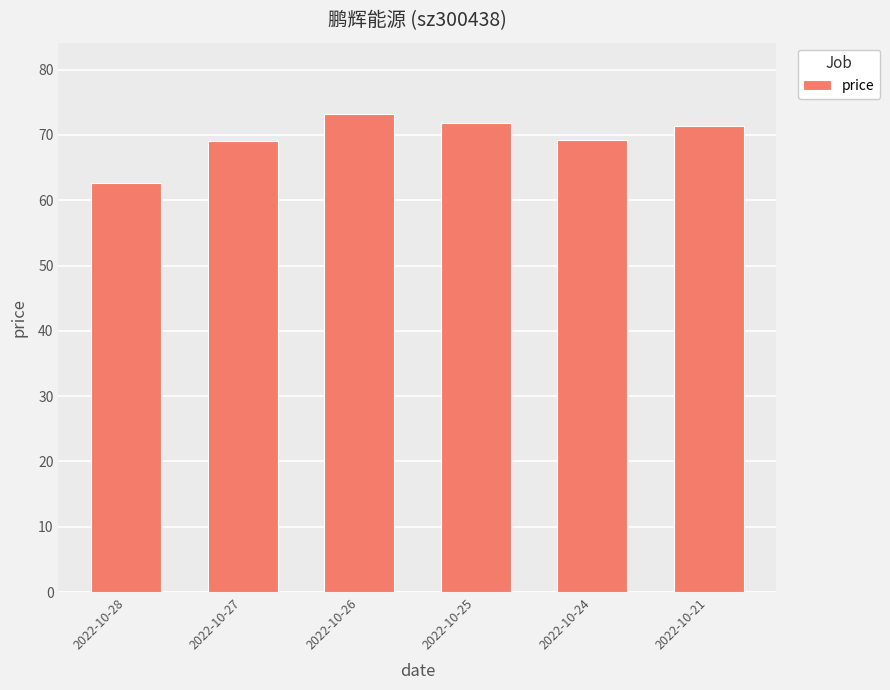

At which category does the chart reach its peak across all series?

2022-10-26